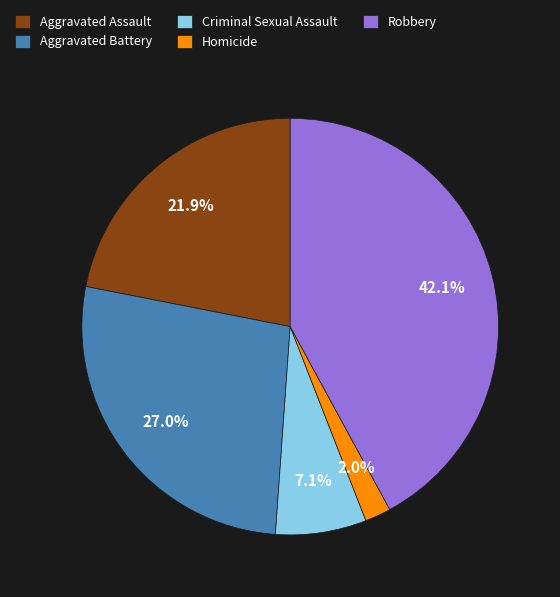

To the nearest percent, what is the combined percentage of Criminal Sexual Assault and Robbery?

49%